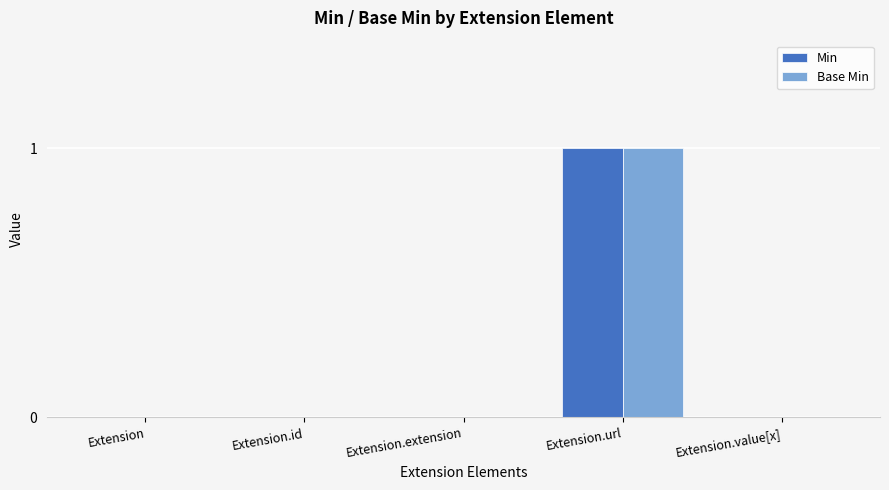

How many data points does each series have?

5